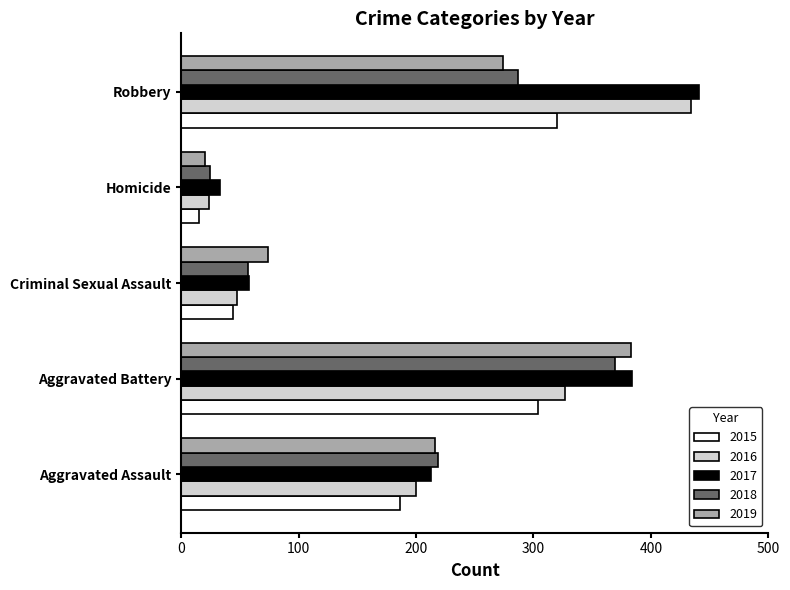

What is the difference between the 2019 values at Robbery and Homicide?

254